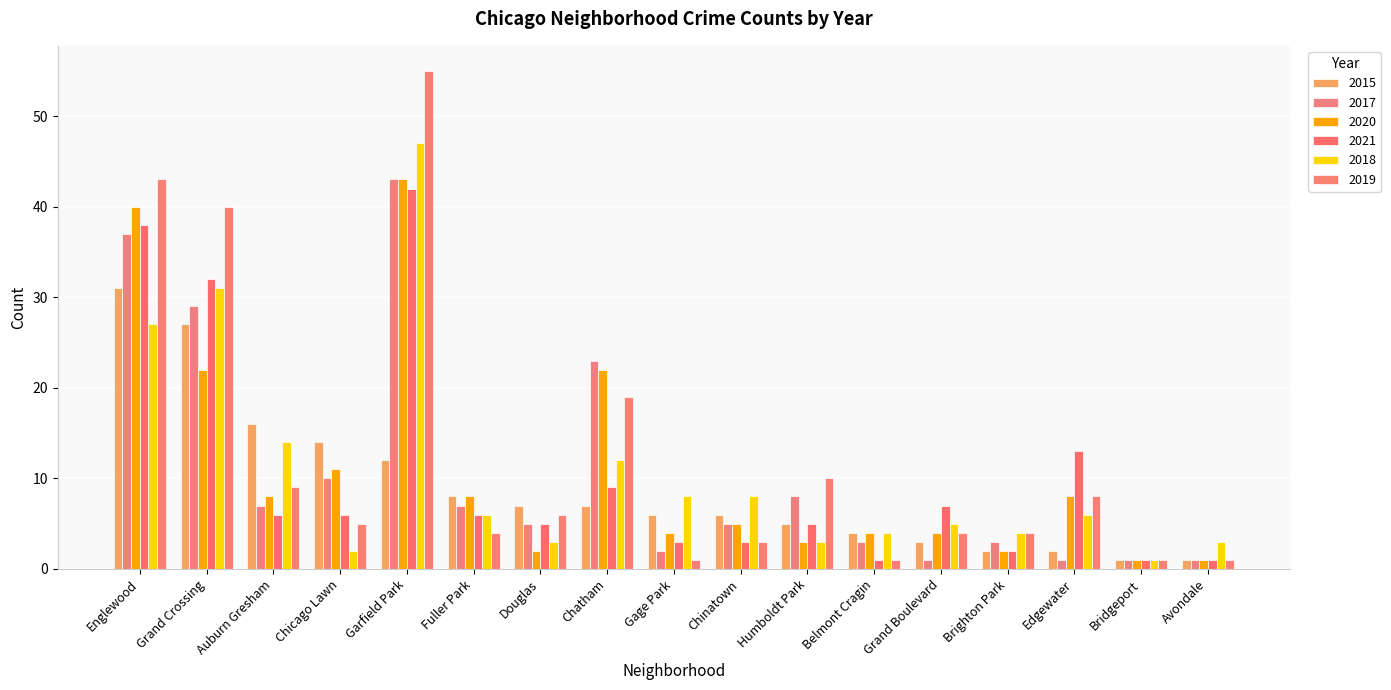

Which category has the highest value across all series?

Garfield Park